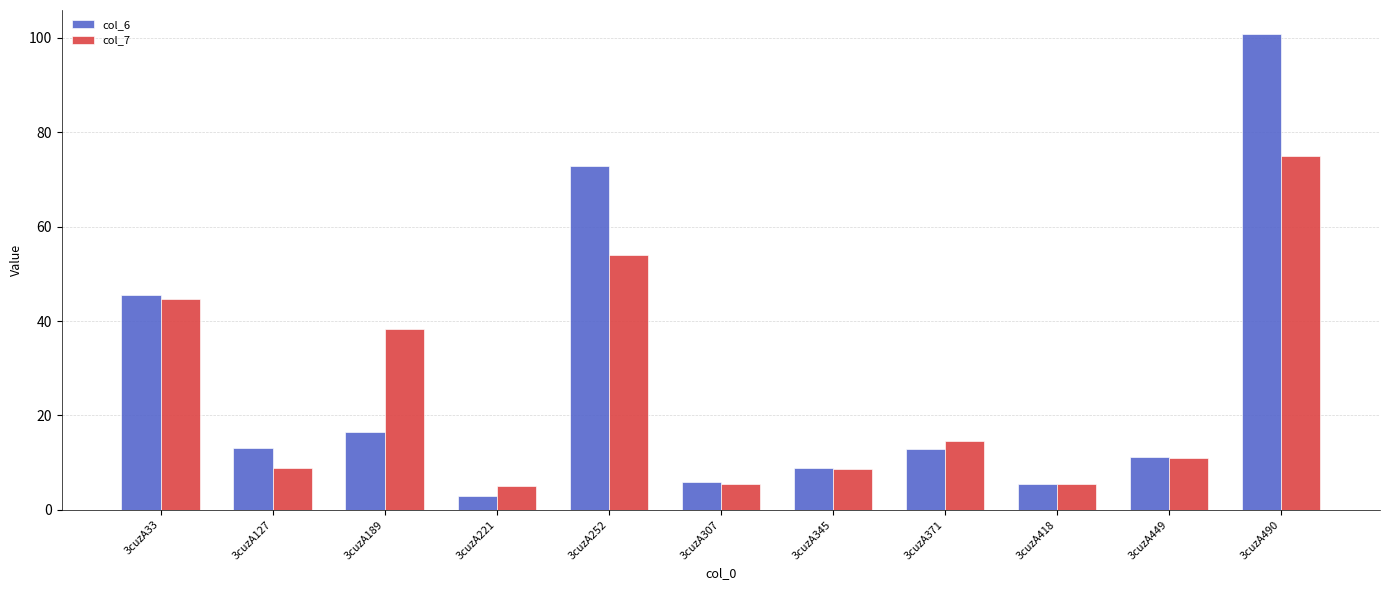

What is the total value across all series at 3cuzA127?

22.1